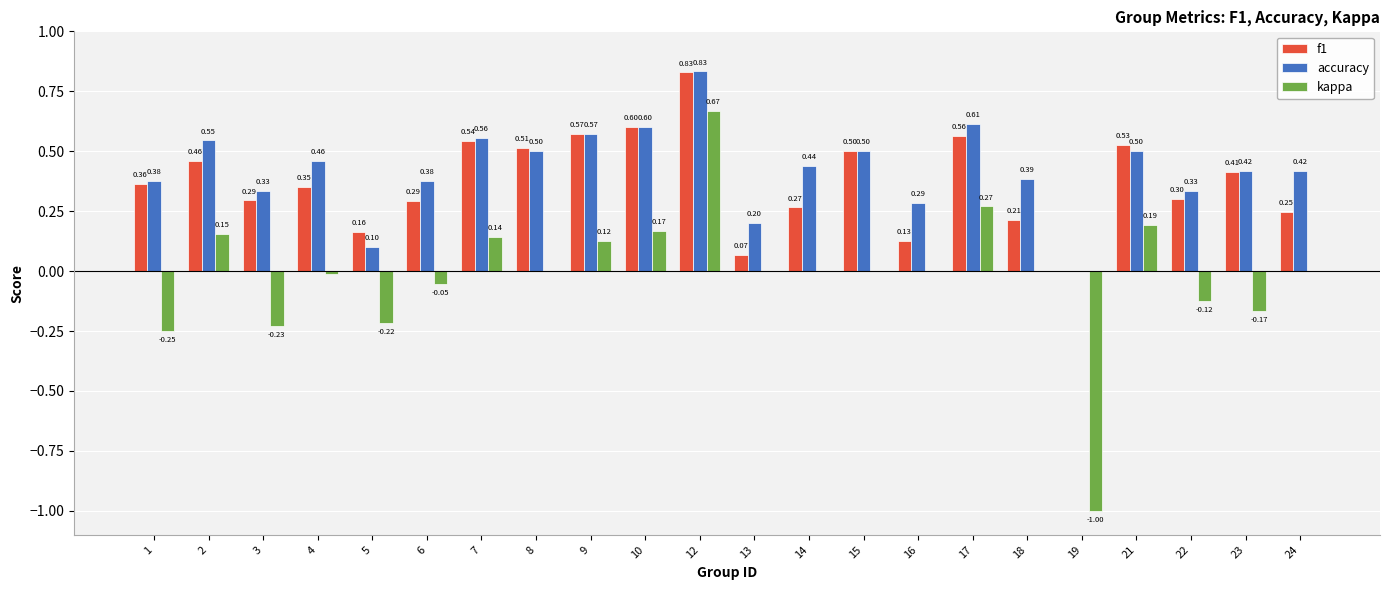

What is the sum of the kappa values at 1 and 3?

-0.5